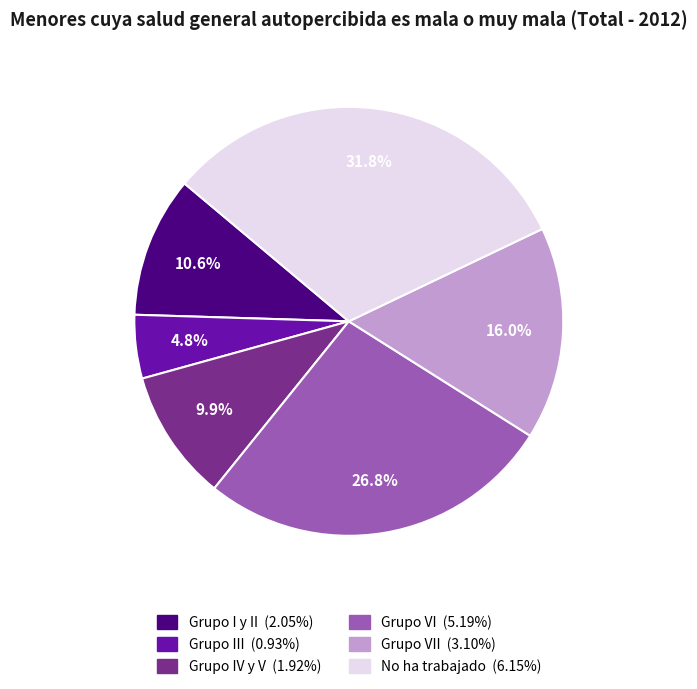

To the nearest percent, what is the average slice percentage?

17%